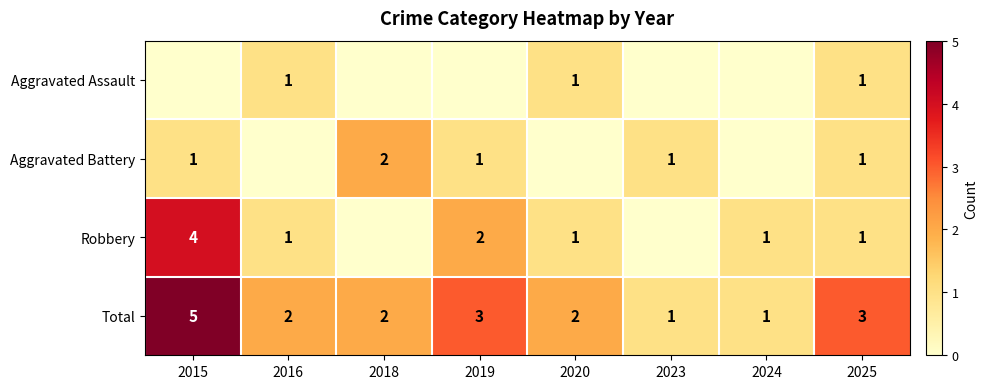

What is the difference between the maximum and second lowest values in the Total series?

4